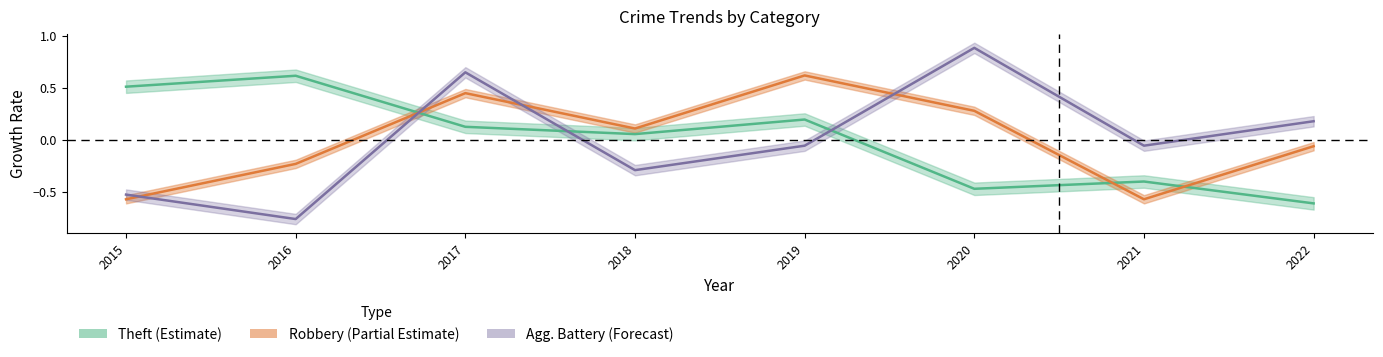

Which series ends up on top after the final intersection of Theft and Robbery?

Robbery